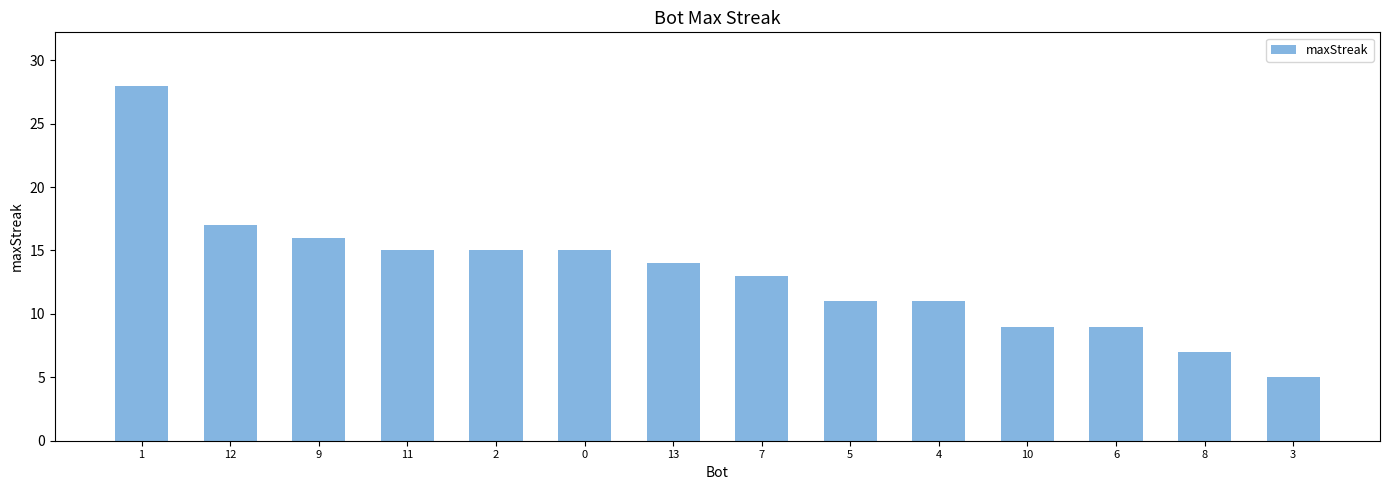

Where is the data nearest to the value 16?

9